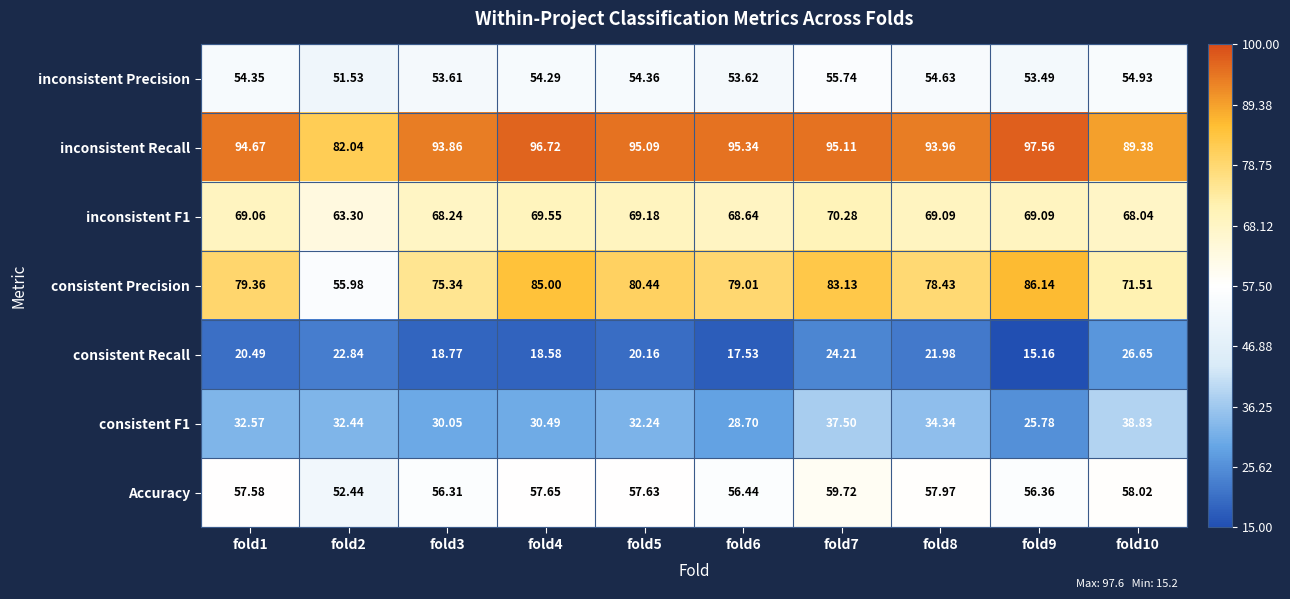

Which series has the largest total across all categories?

inconsistent Recall